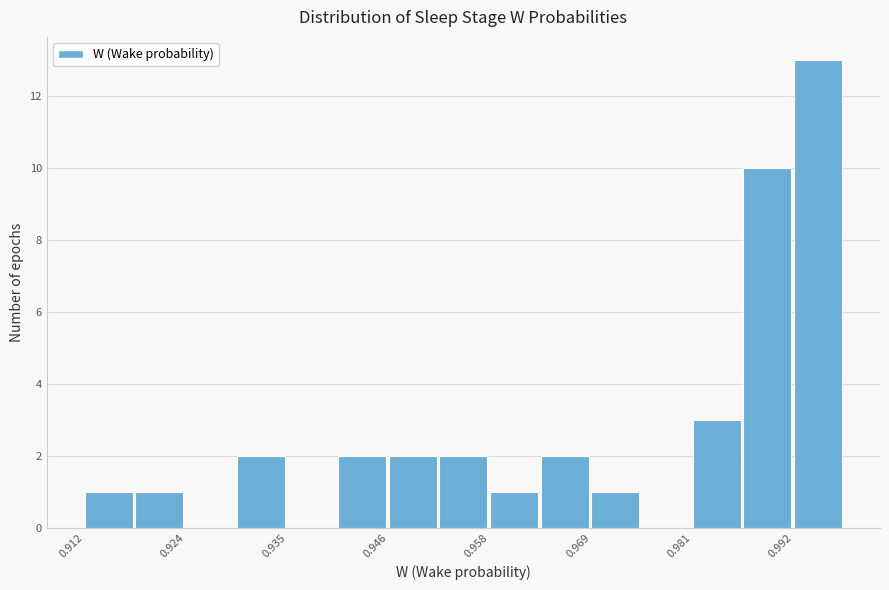

Read against the x-axis, roughly where is the centre of the tallest bar?

0.994